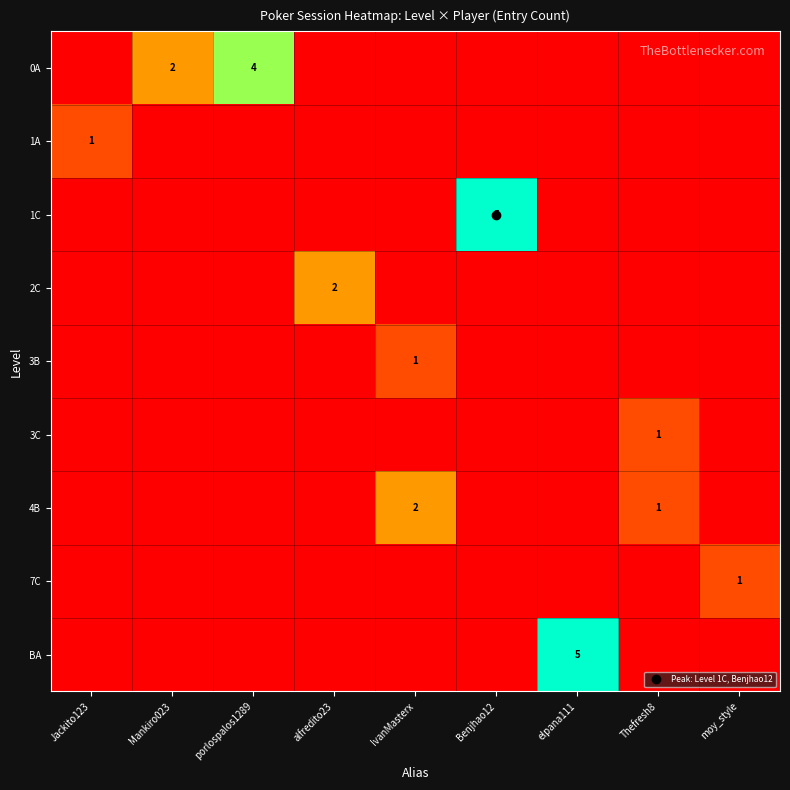

True or false: 1A has a value of 0 at porlospalos1289.

True